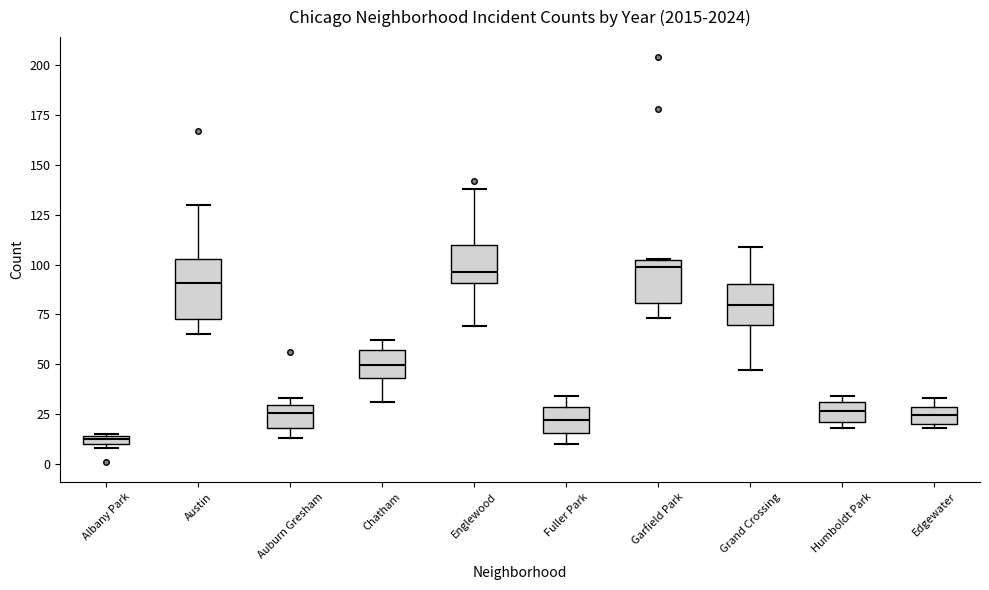

Where does the median line of the box for Englewood sit on the y-axis? The values are not printed on the chart, so give them approximately, as read against the axis.

95